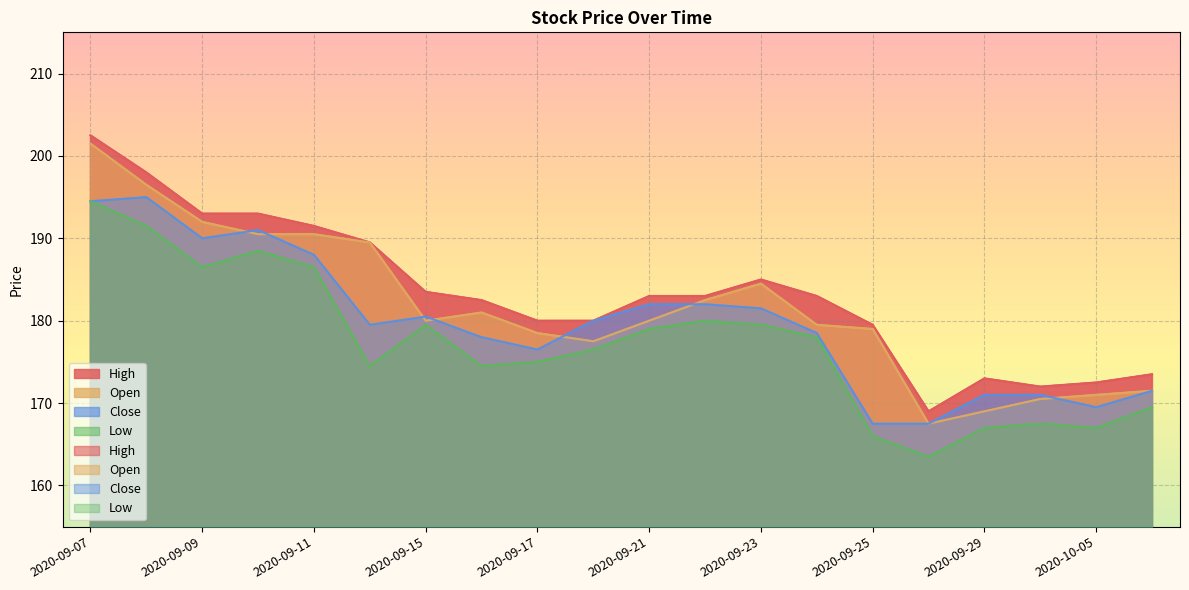

What are all the series names shown in the legend?

High, Open, Close, Low